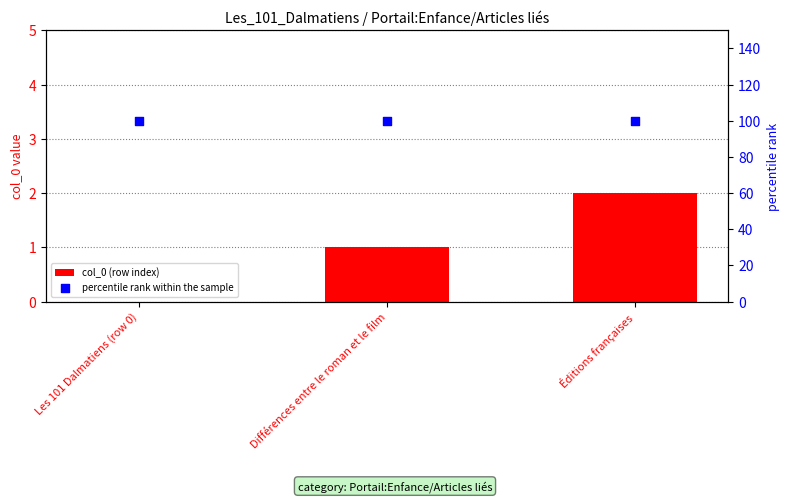

At how many categories does at least one series exceed 98?

3